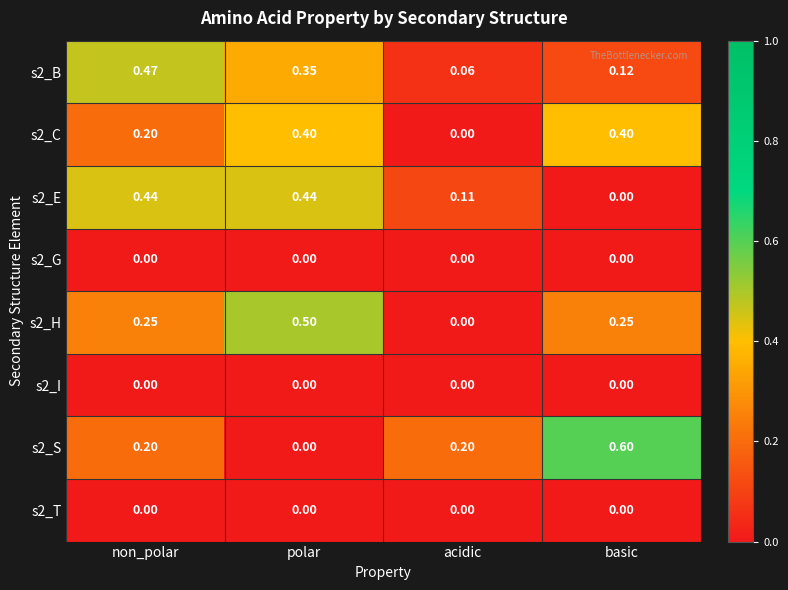

At which category is the sum across all series the highest?

polar